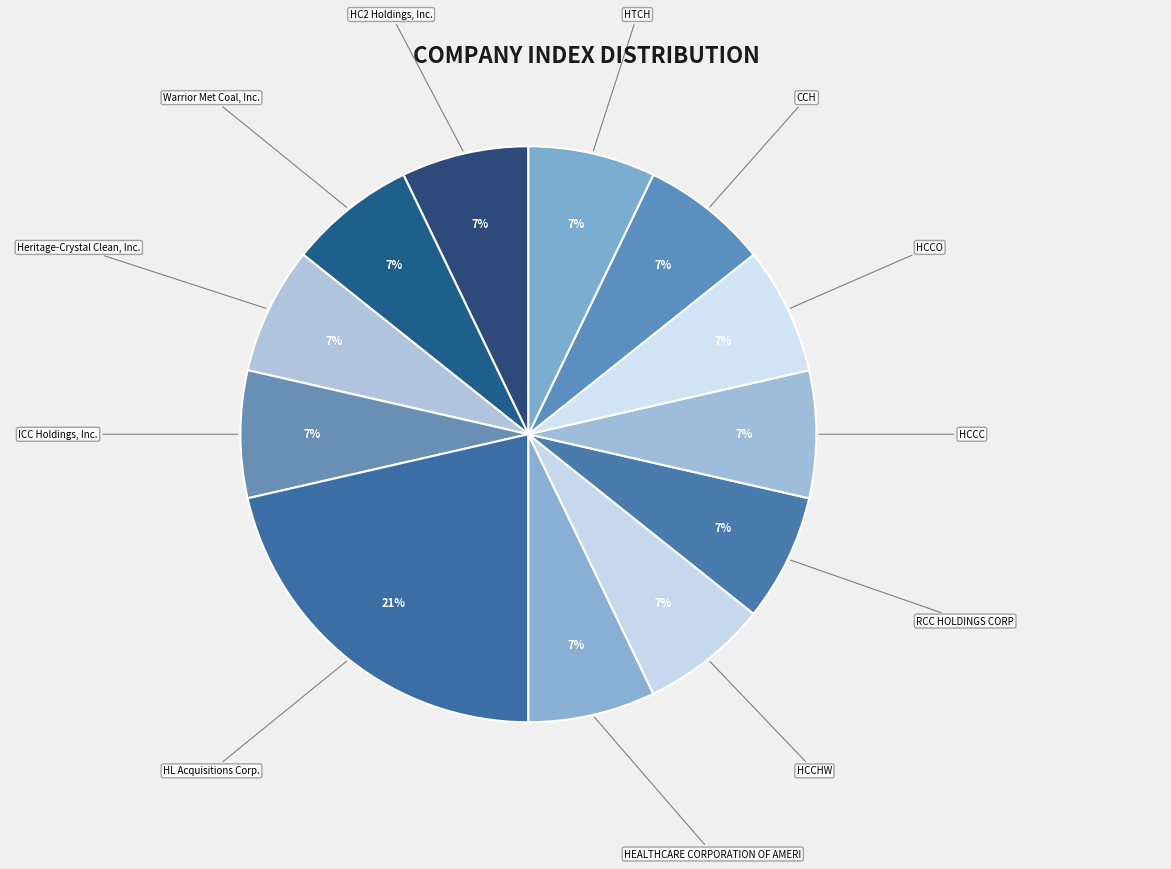

What is the ratio of the value at HCCHW to the value at HTCH?

1.0